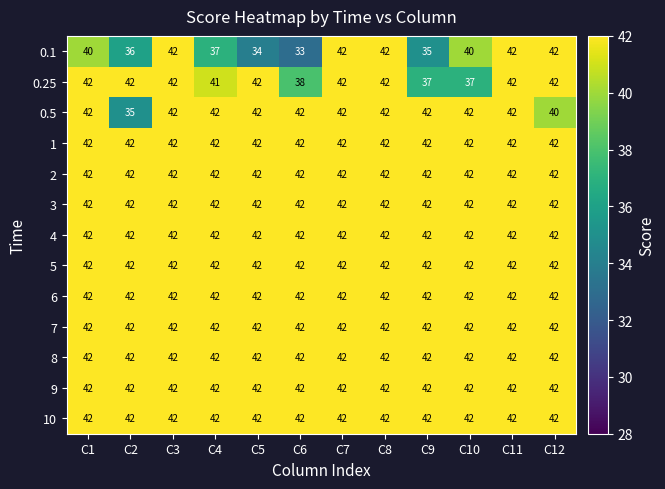

True or false: 7 has a value of 10 at C11.

False